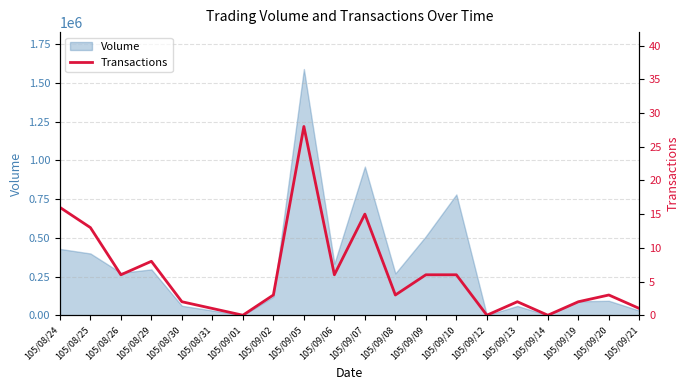

At which label is the value closest to 14?

105/08/25